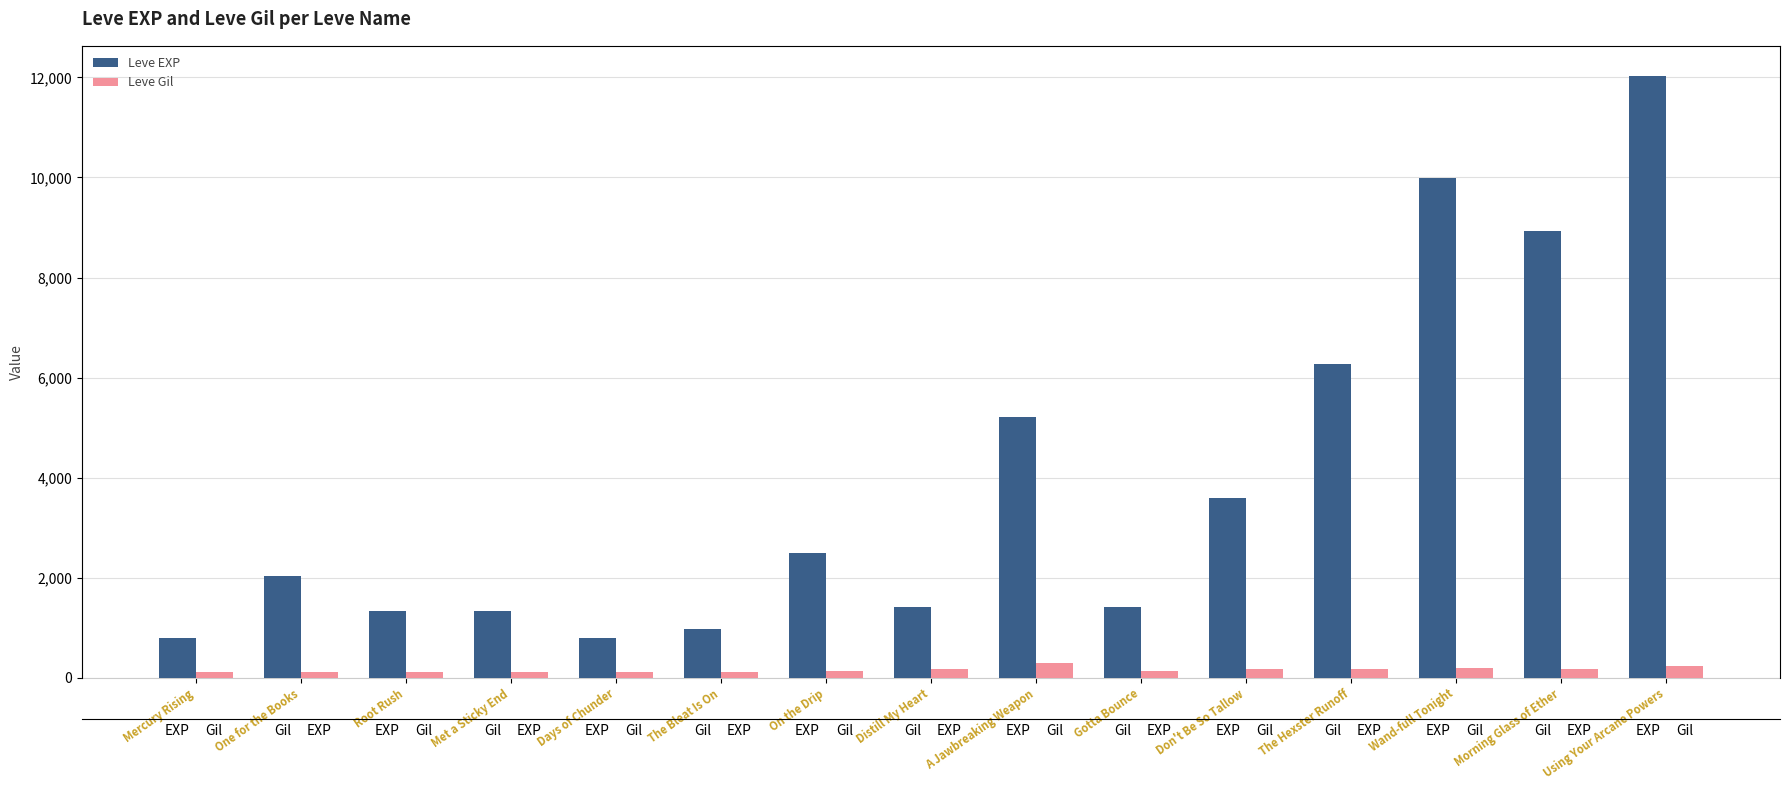

At how many categories does at least one series exceed 3365?

6